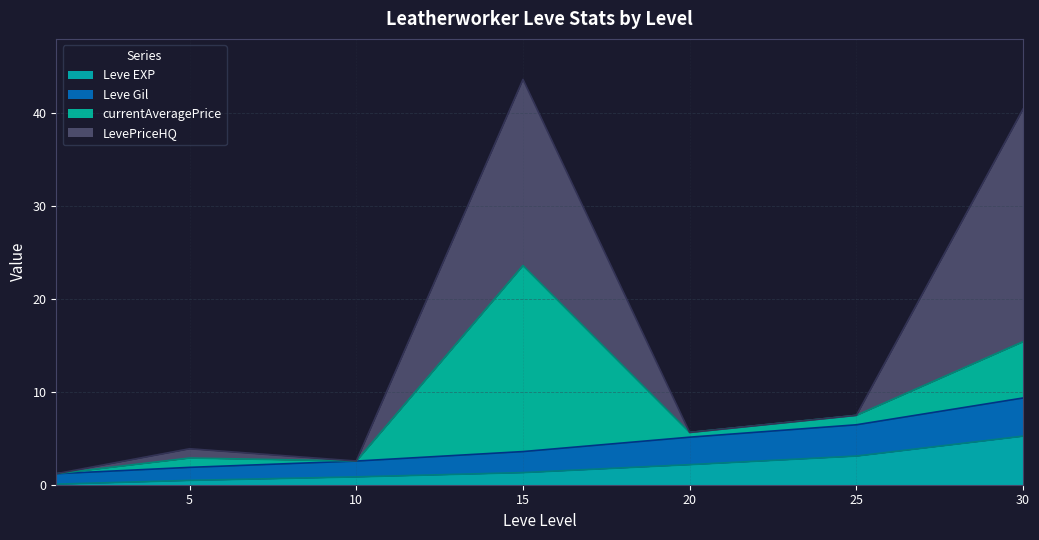

Is it true that Leve EXP equals 2.2 at 20?

True